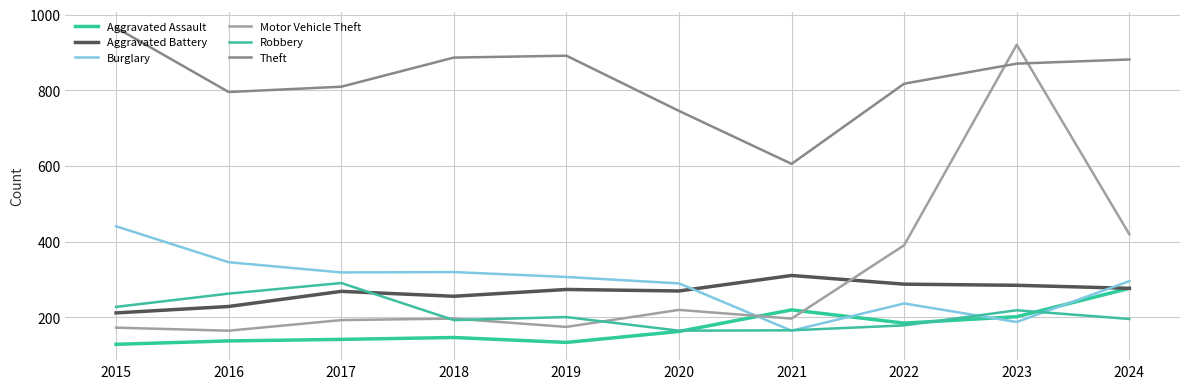

Which series has the widest spread of values?

Motor Vehicle Theft